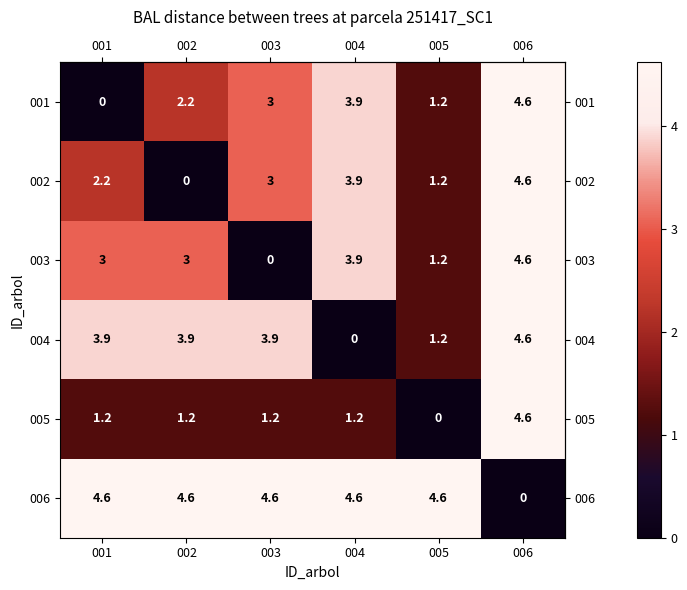

Count the number of categories in the chart.

6